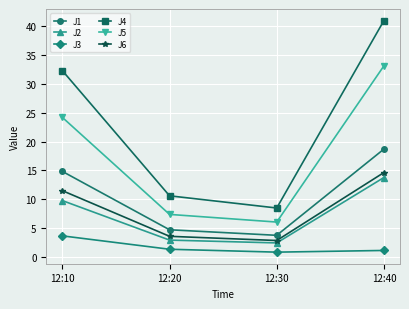

What is the spread (max minus min) of values at 12:40?

39.7